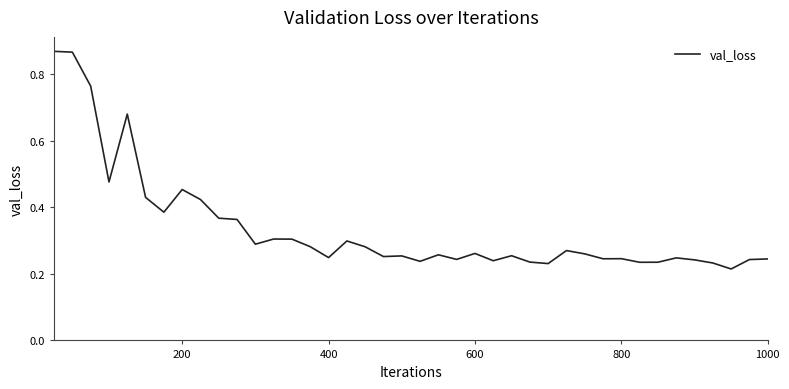

Does the chart have visible grid lines?

No